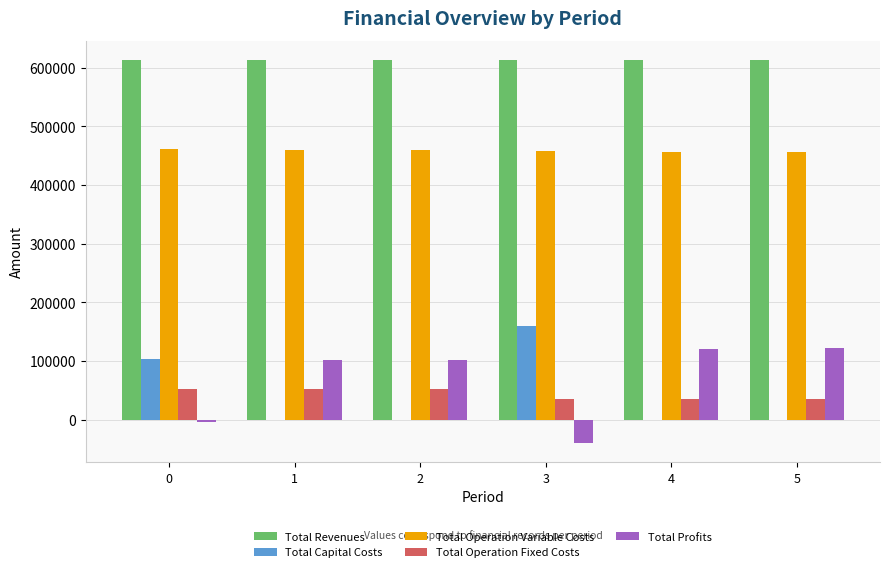

What is the average value of the Total Operation Variable Costs series?

458721.5